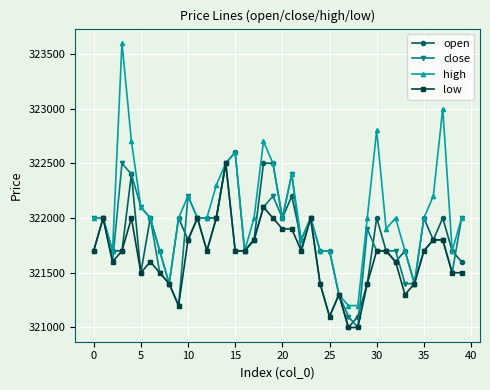

Which series has the largest total across all categories?

high